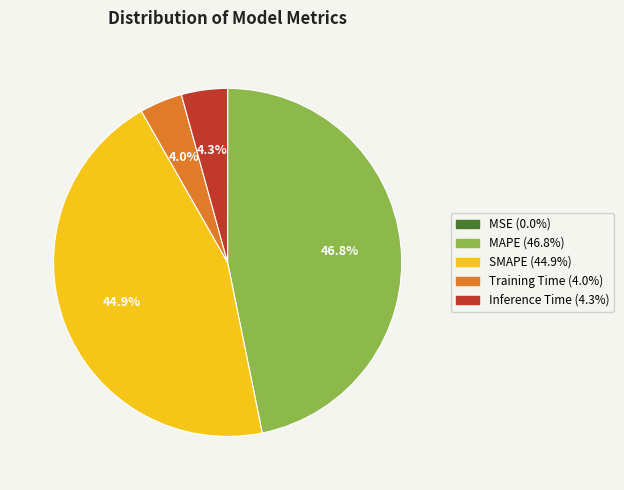

What is the ratio of the value at Training Time to the value at MAPE?

0.1